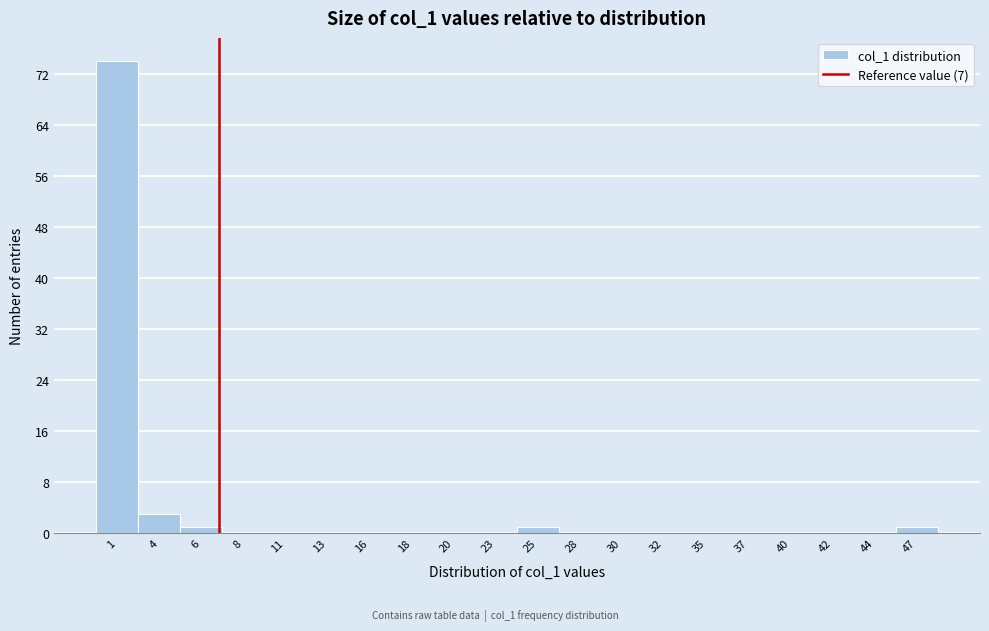

Which range on the x-axis has the tallest bar?

0.0 to 2.4